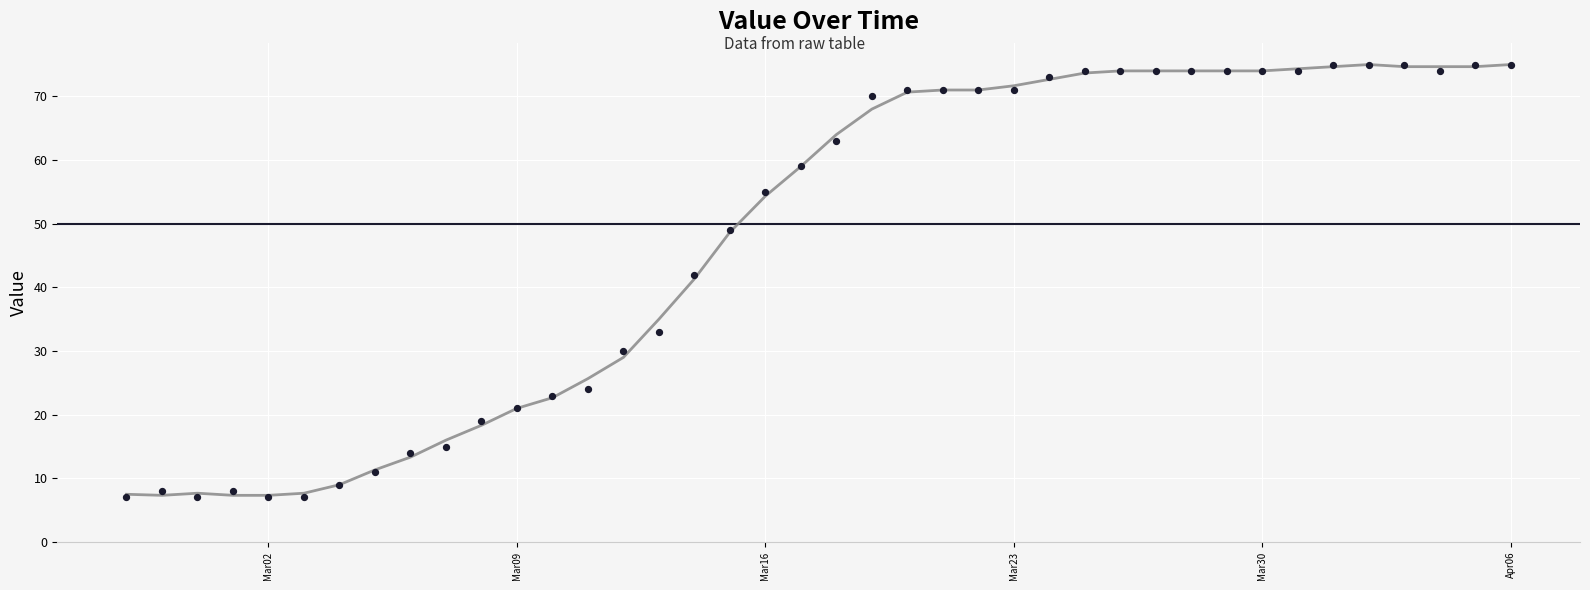

What Y value in the scatter plot is closest to 41?

42